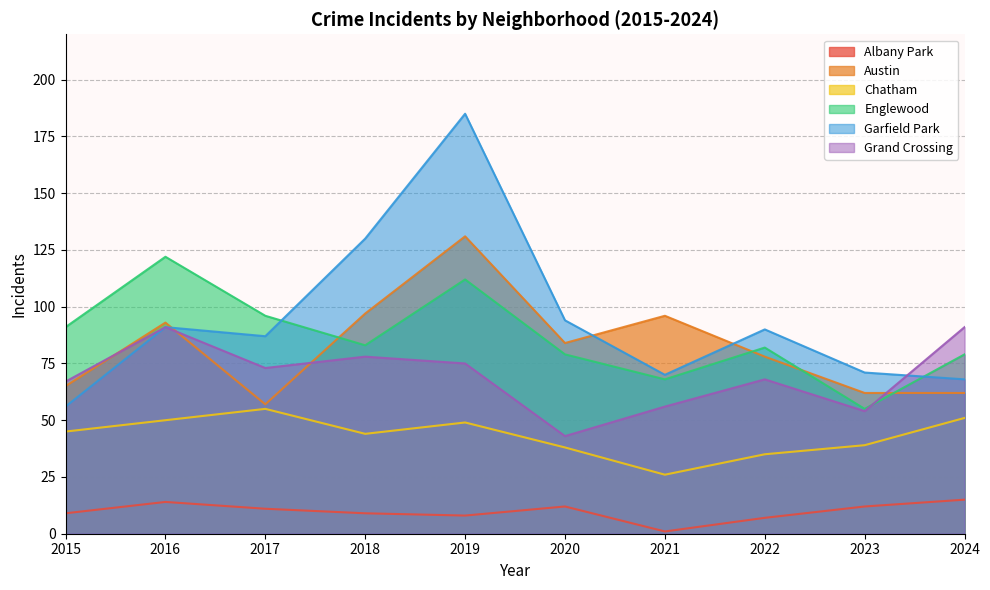

What is the minimum value for Chatham?

26